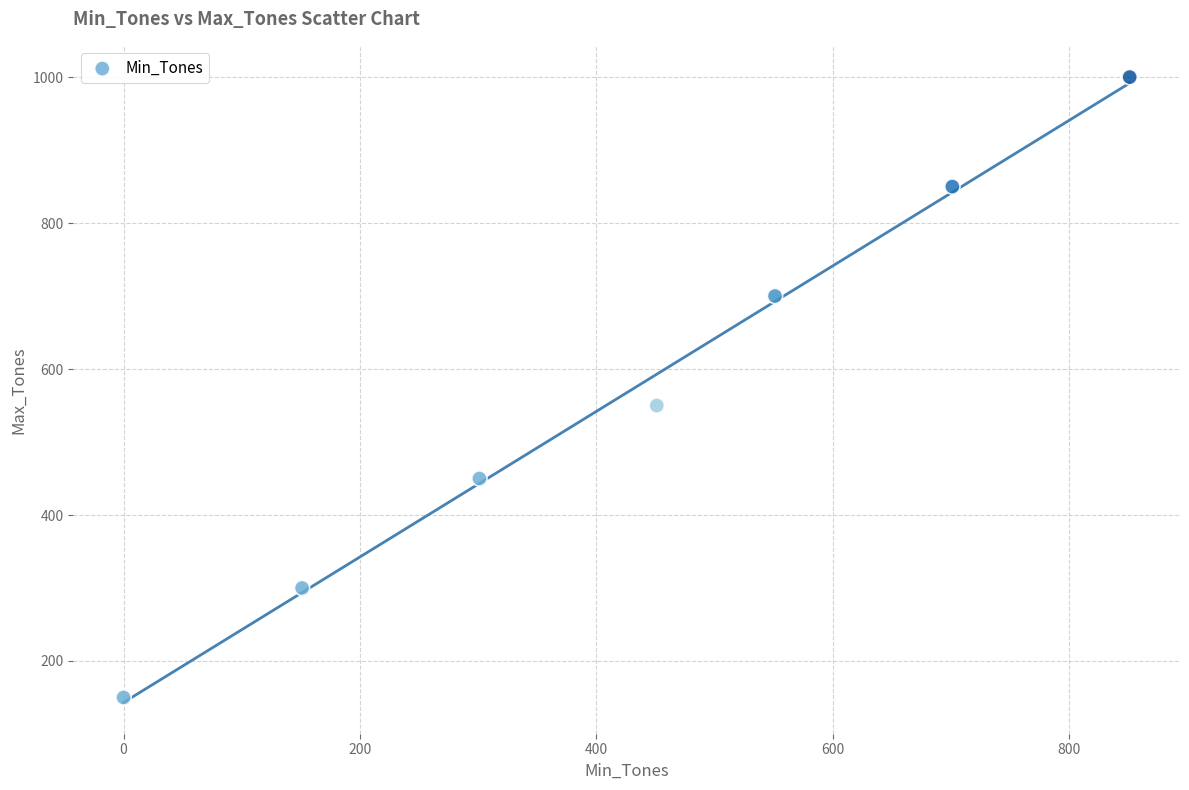

What Y value in the scatter plot is closest to 575?

550